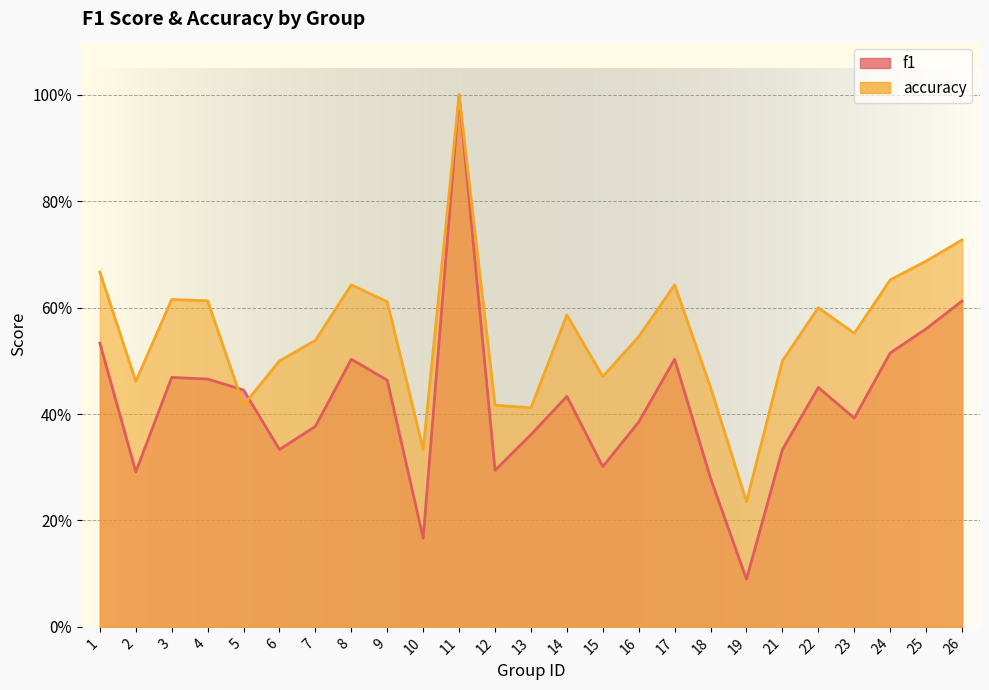

What is the value of the f1 point at the 24th from the left?

0.6